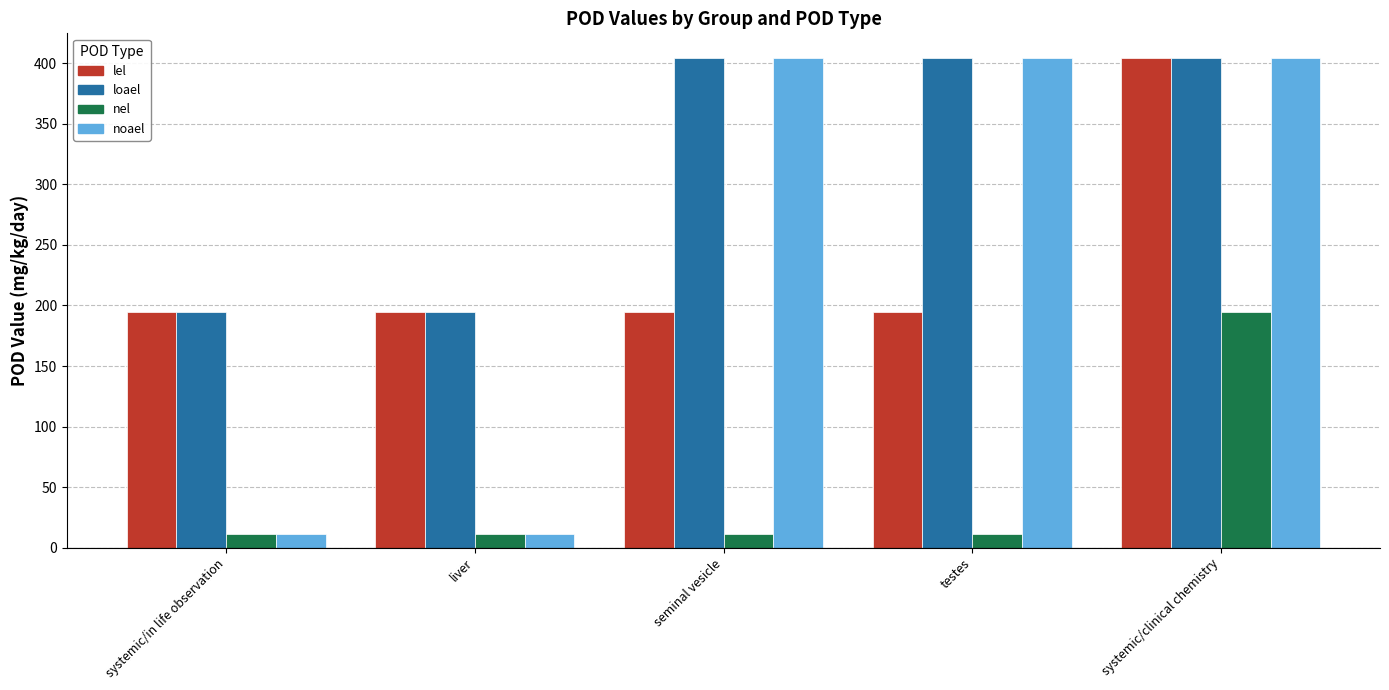

Which series has the widest spread of values?

noael